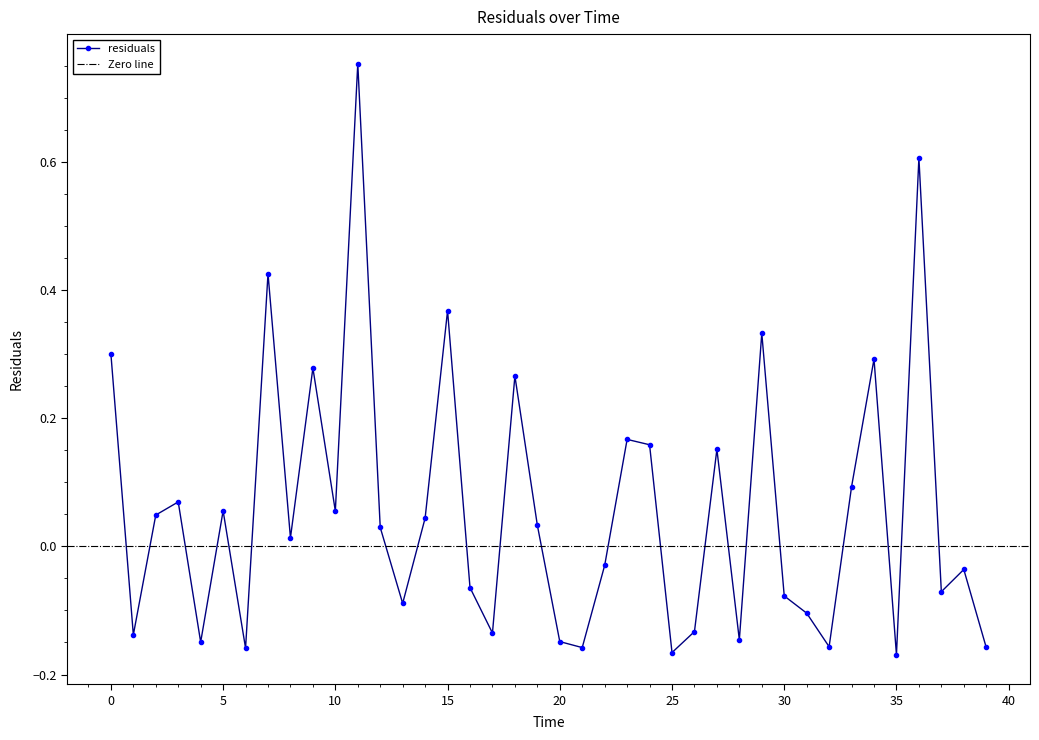

How many data points are above 0?

21